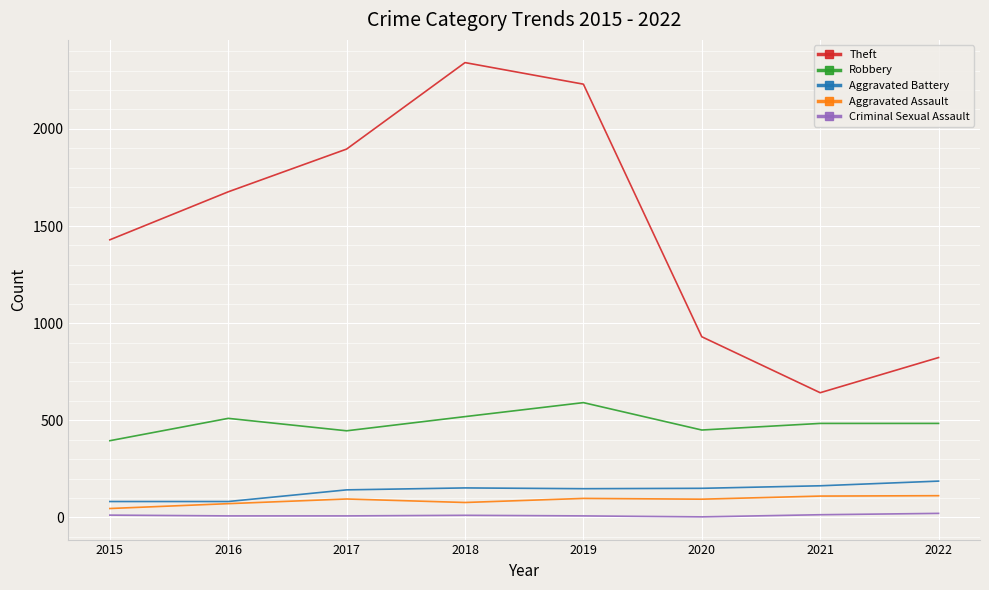

What is the difference between the maximum and minimum values in the Criminal Sexual Assault series?

18